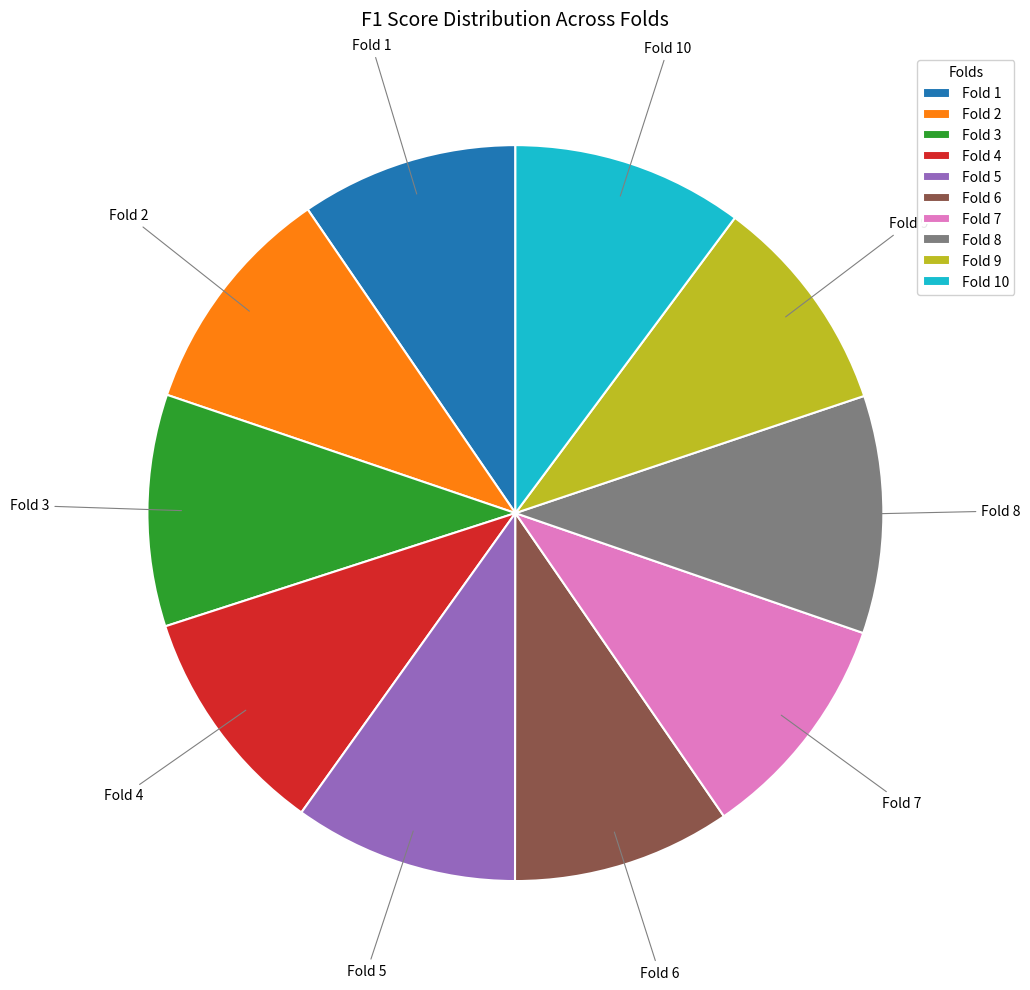

How many slices are in this pie chart?

10